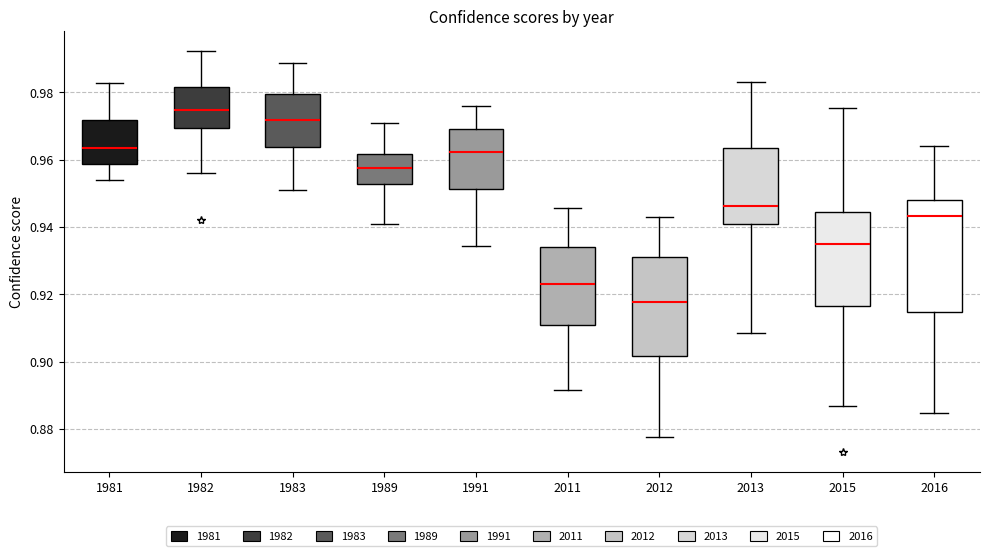

Comparing the boxes themselves (not the whiskers), which one is the tallest?

2016